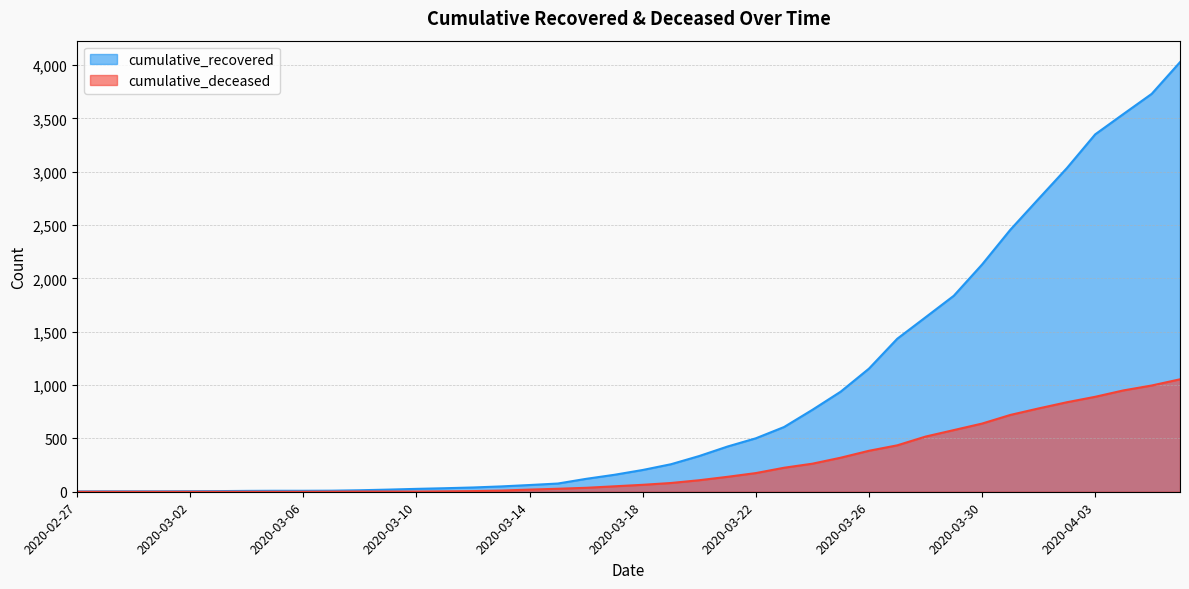

Reading left to right, list all the values displayed in this chart.

cumulative_recovered: 3	4	4	4	5	6	8	9	9	10	14	20	27	33	40	50	63	77	121	159	204	258	335	424	501	607	768	938	1154	1434	1635	1837	2130	2456	2746	3034	3350	3541	3730	4027
cumulative_deceased: 0	0	0	0	0	0	0	0	0	1	2	2	2	4	6	11	20	28	37	51	65	82	108	140	175	225	263	319	384	435	517	578	639	720	781	839	890	950	996	1054